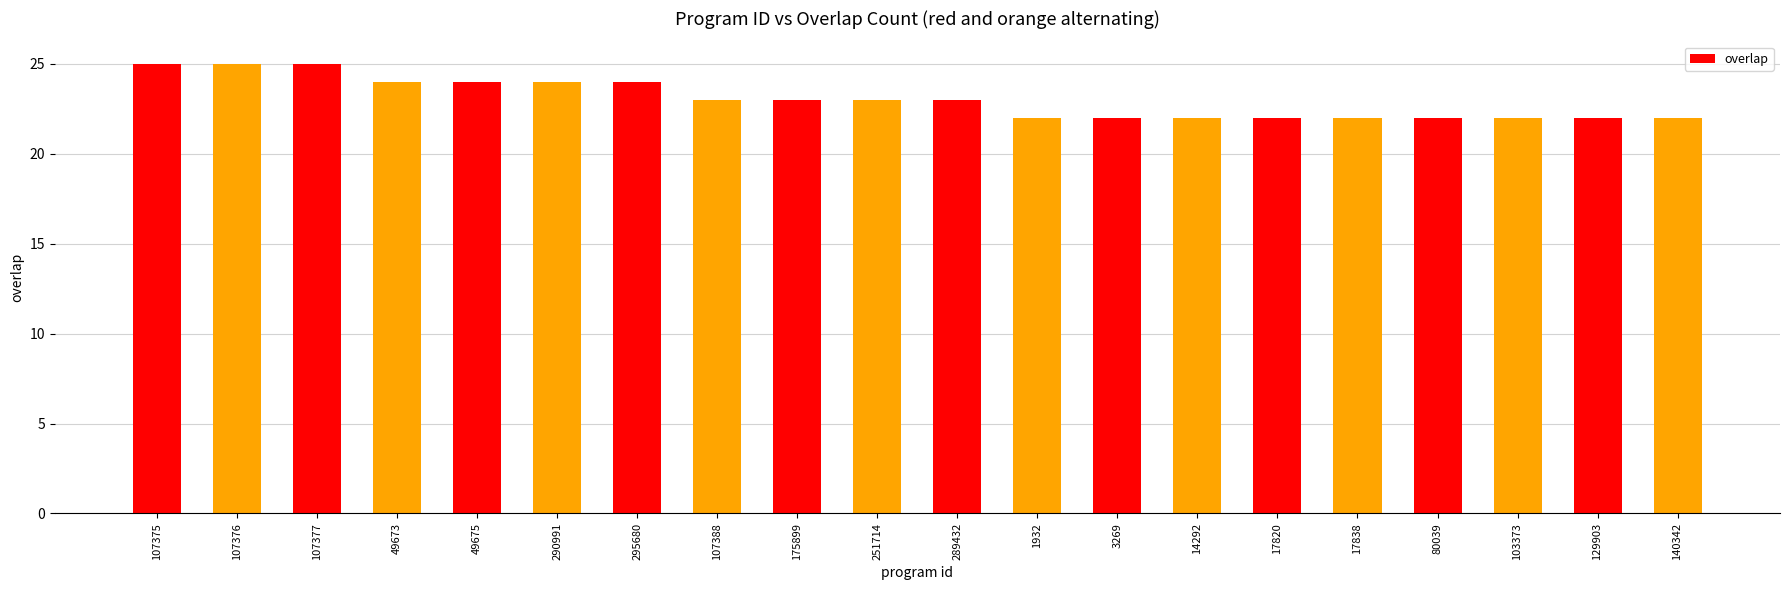

The chart shows a value of 23 at 175899. True or false?

True